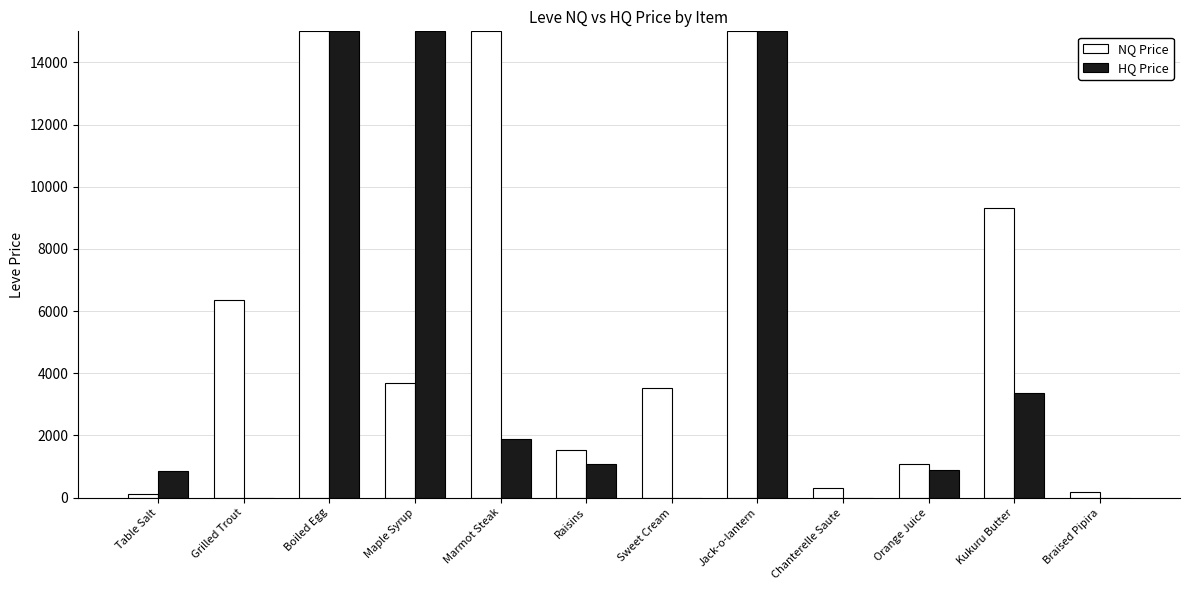

How many groups of bars are there?

12